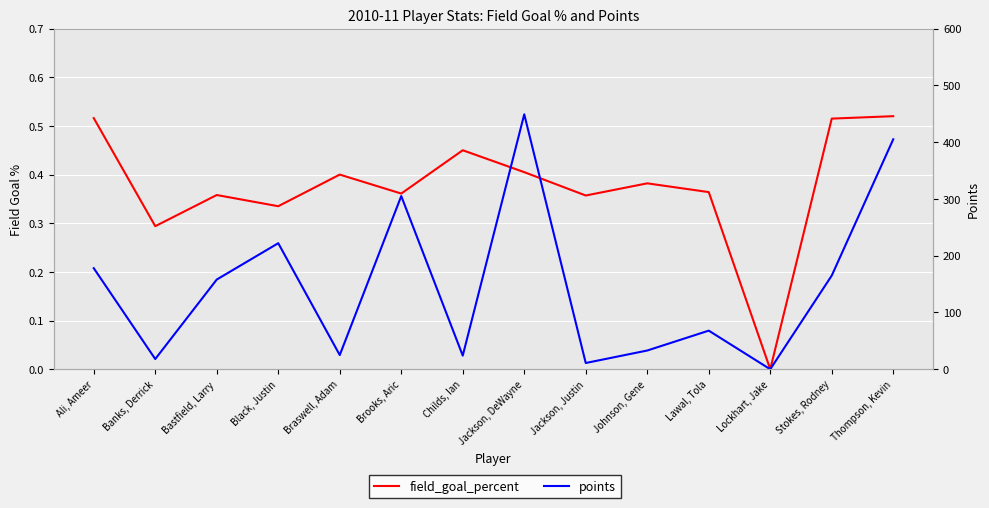

What is the approximate value of points at Ali, Ameer?

178.0